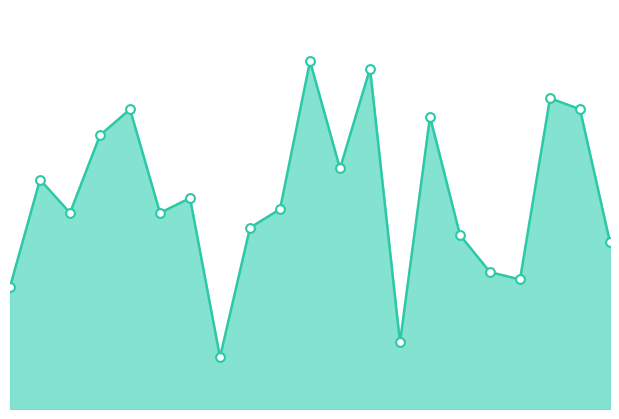

Does the chart have visible grid lines?

No